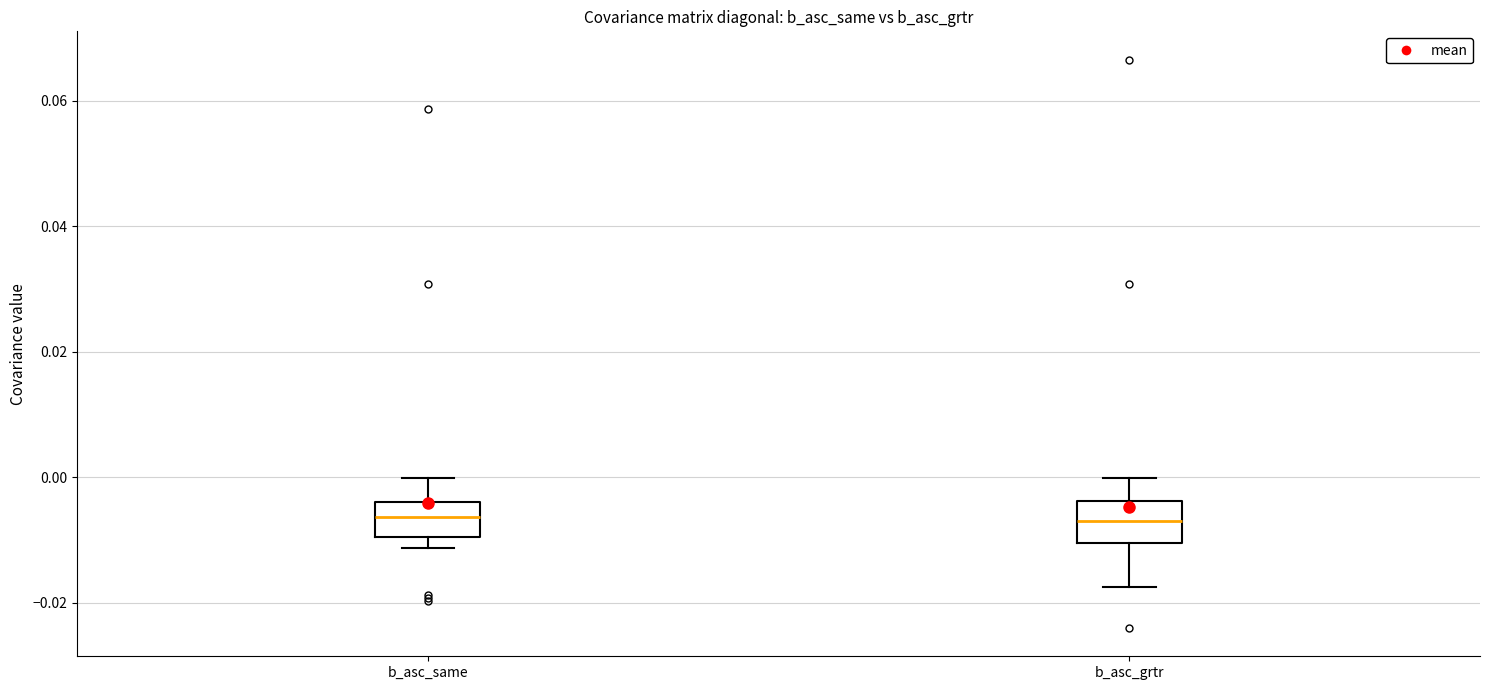

Reading left to right, read every box against the y-axis: the position of its median line, the range the box covers, and the ends of its whiskers. The values are not printed on the chart, so give them approximately, as read against the axis.

b_asc_same: median -0.006, box -0.010 to -0.004, whiskers -0.012 to 0.000
b_asc_grtr: median -0.008, box -0.010 to -0.004, whiskers -0.018 to 0.000